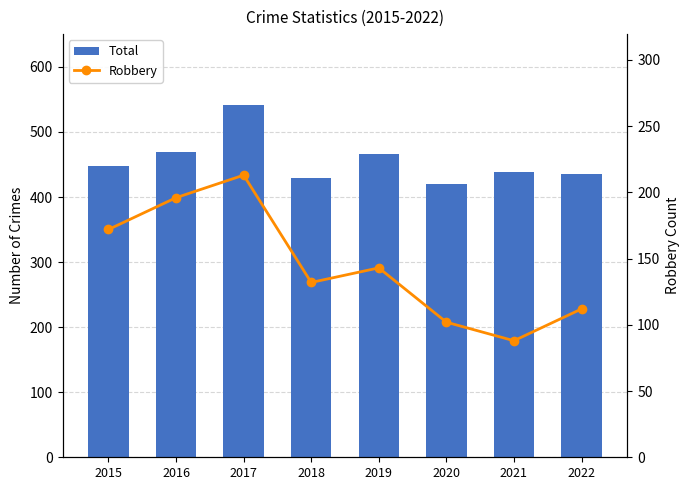

What is the difference between the Robbery values at 2019 and 2021?

55